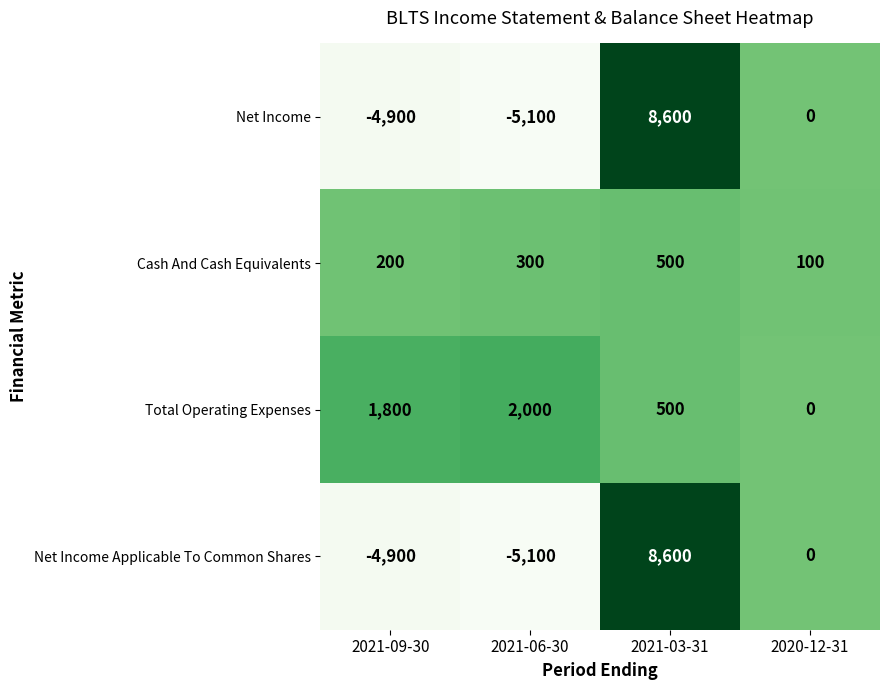

What is the sum of all Net Income values?

-1400